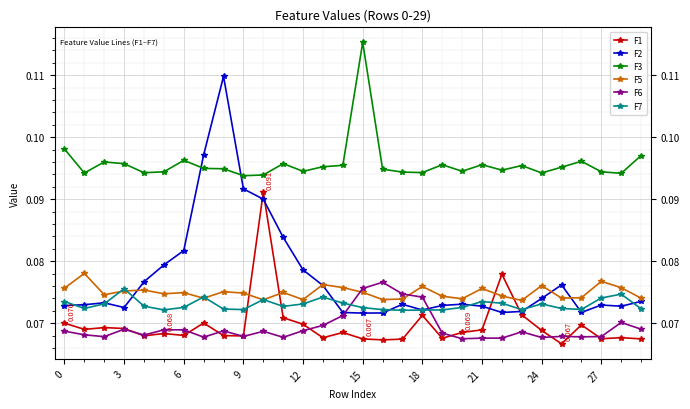

After their last crossing, which series has the higher values: F5 or F1?

F5